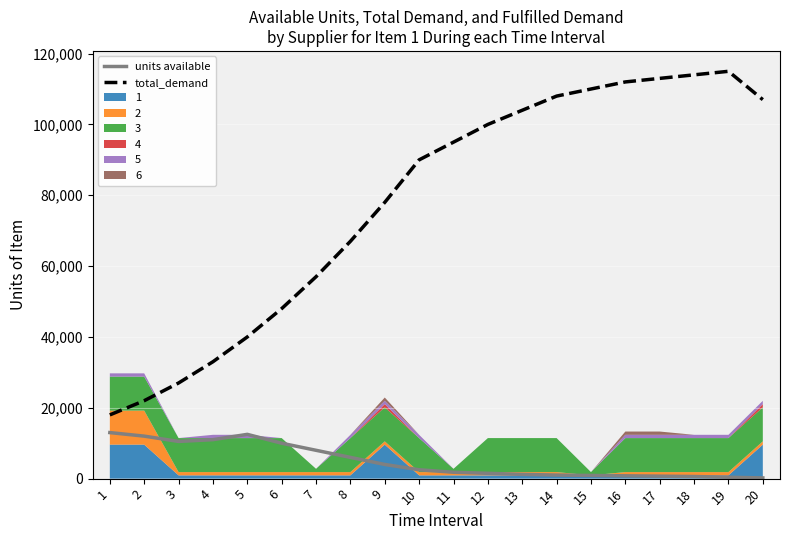

Which series has the largest range (max minus min)?

total_demand